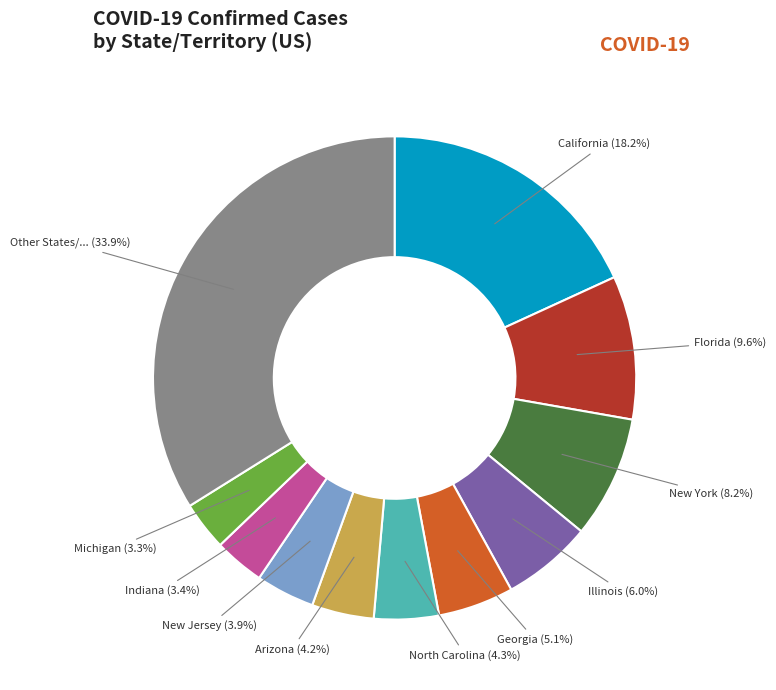

Is there a majority slice in this chart?

No